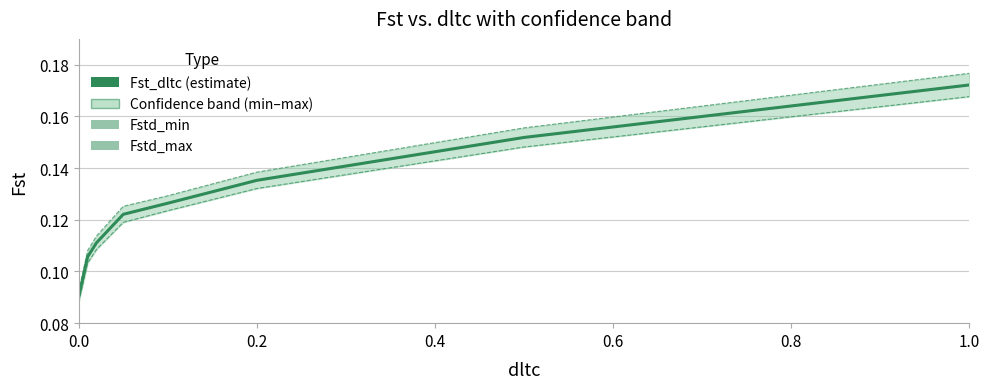

True or false: Fstd_max has a value of 0.2 at 0.8.

False